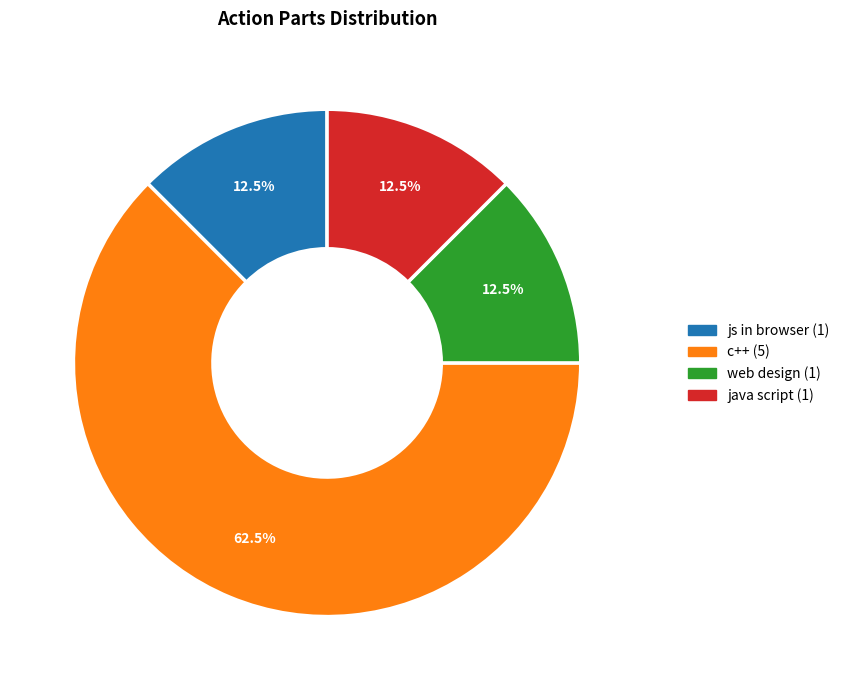

How many slices are in this pie chart?

4